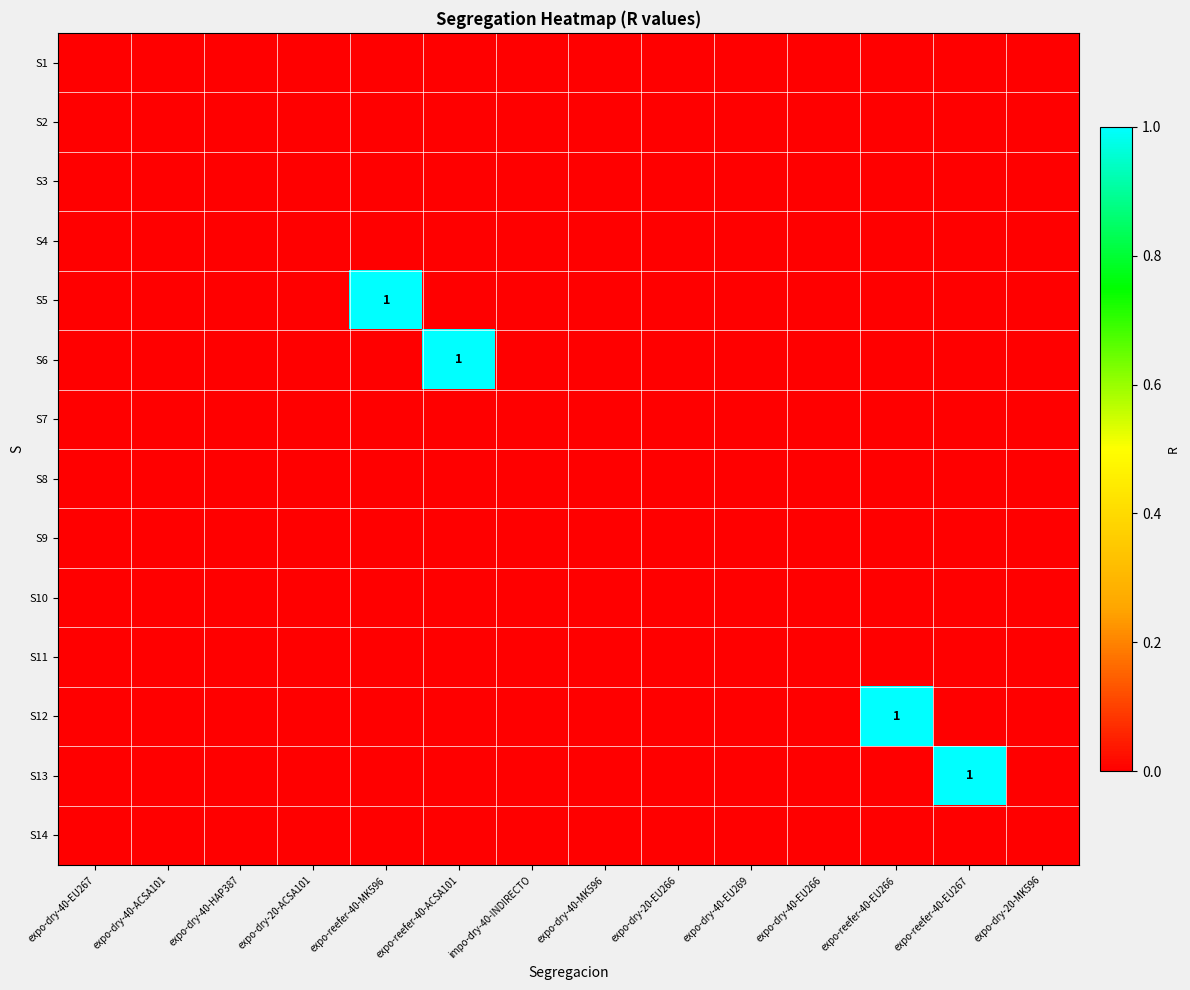

Between expo-dry-40-EU266 and expo-dry-20-EU266, which is larger?

expo-dry-40-EU266